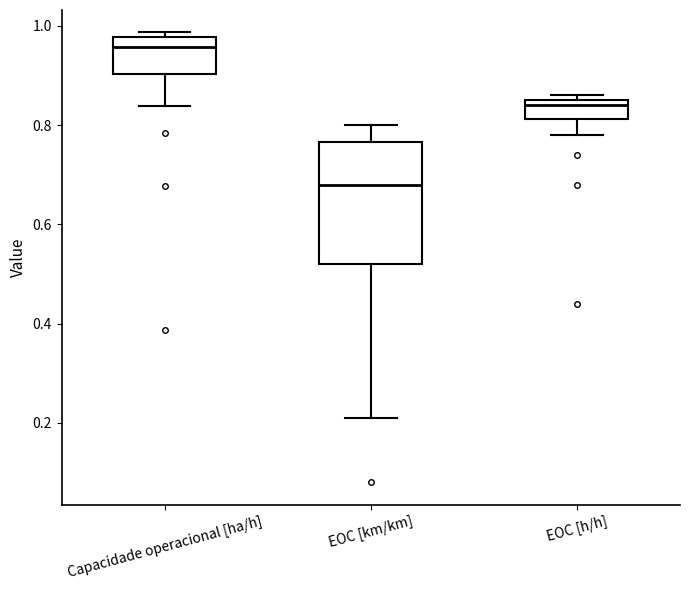

Where is the lower edge of the box for EOC [h/h] on the y-axis? The values are not printed on the chart, so give them approximately, as read against the axis.

0.82